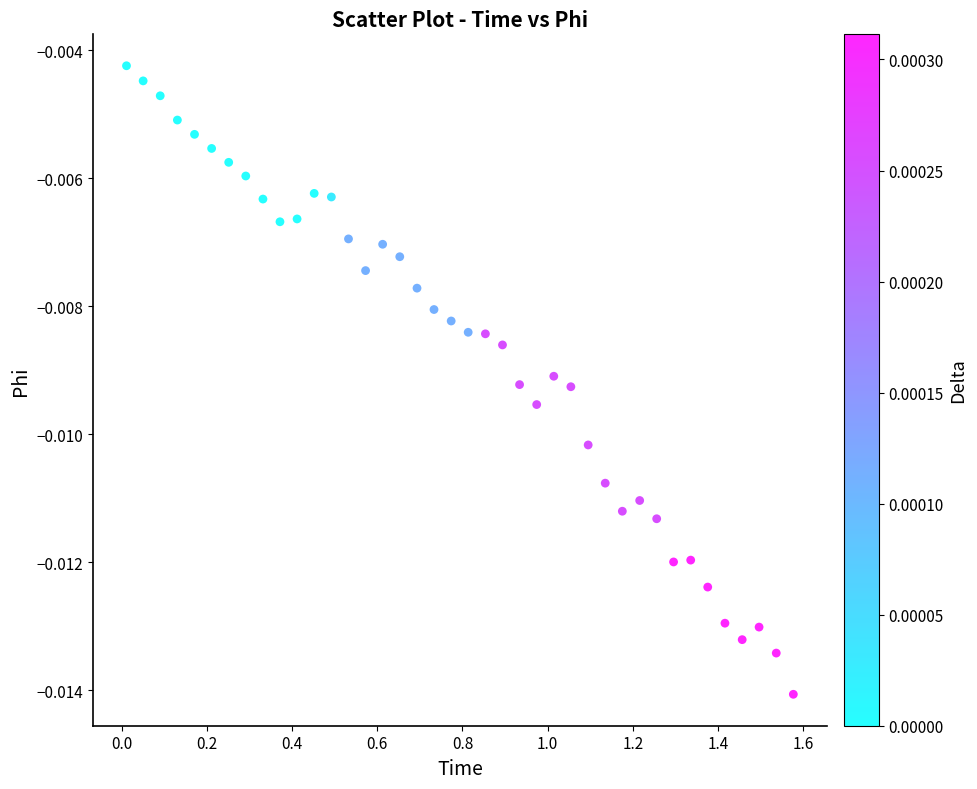

What is the range of X values (max minus min)?

1.6